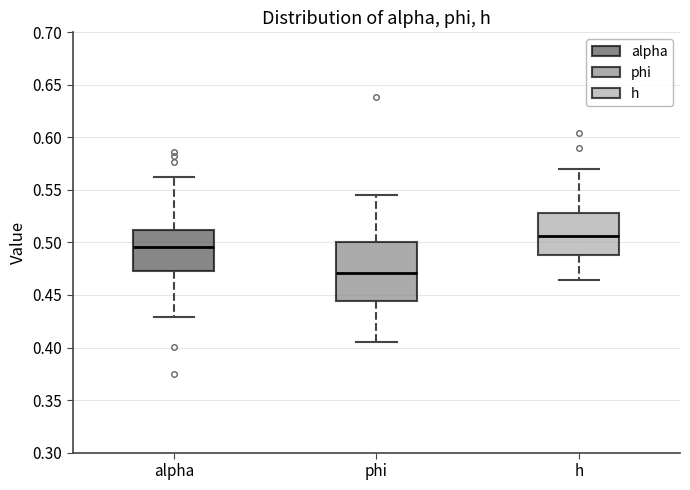

Reading left to right, read every box against the y-axis: the position of its median line, the range the box covers, and the ends of its whiskers. The values are not printed on the chart, so give them approximately, as read against the axis.

alpha: median 0.495, box 0.475 to 0.510, whiskers 0.430 to 0.565
phi: median 0.470, box 0.445 to 0.500, whiskers 0.405 to 0.545
h: median 0.505, box 0.490 to 0.530, whiskers 0.465 to 0.570